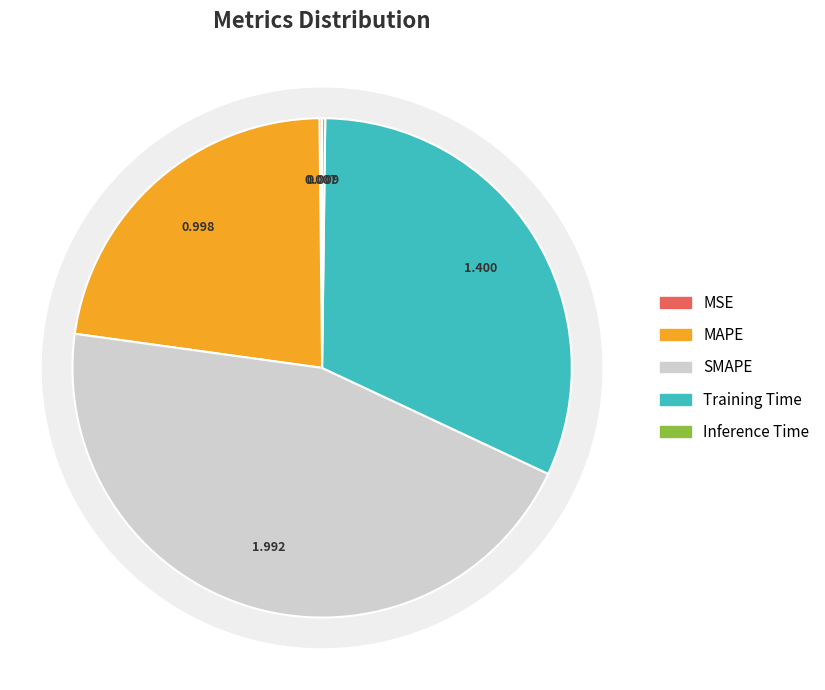

To the nearest percent, what is the difference between the MAPE and Training Time slice percentages?

9%